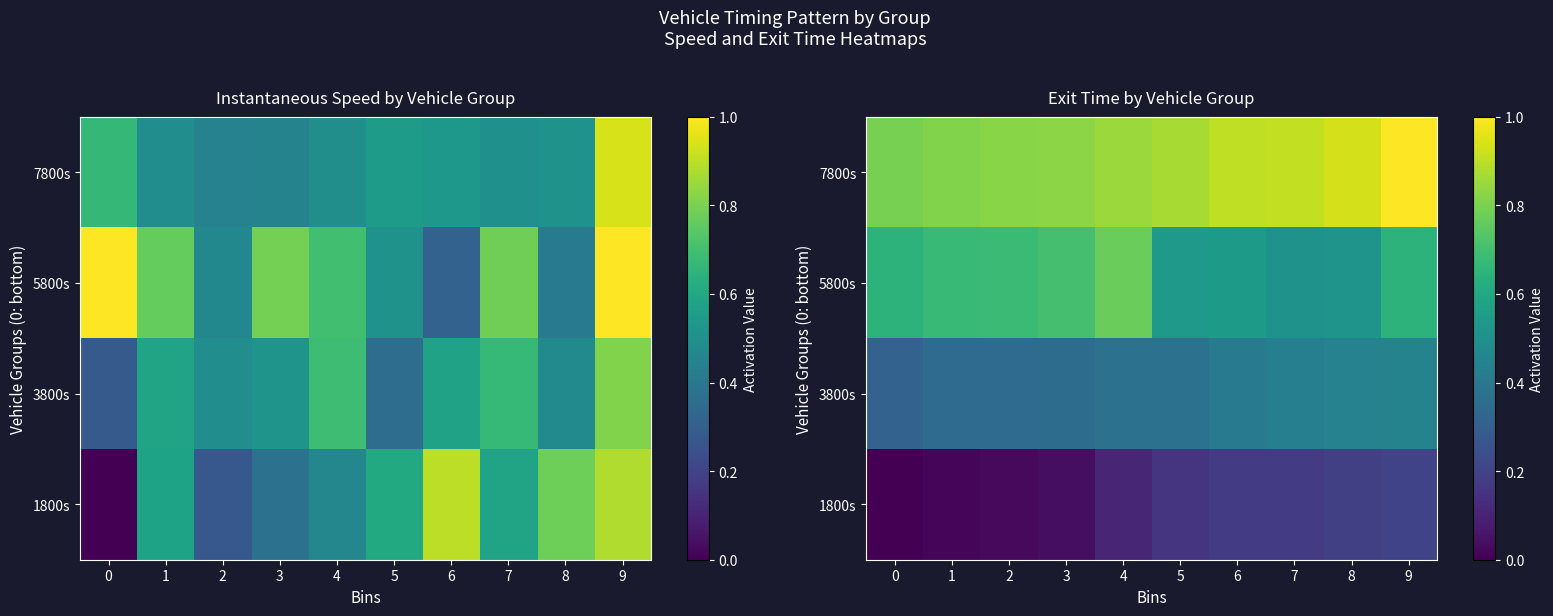

What is the spread (max minus min) of values at 1?

0.8